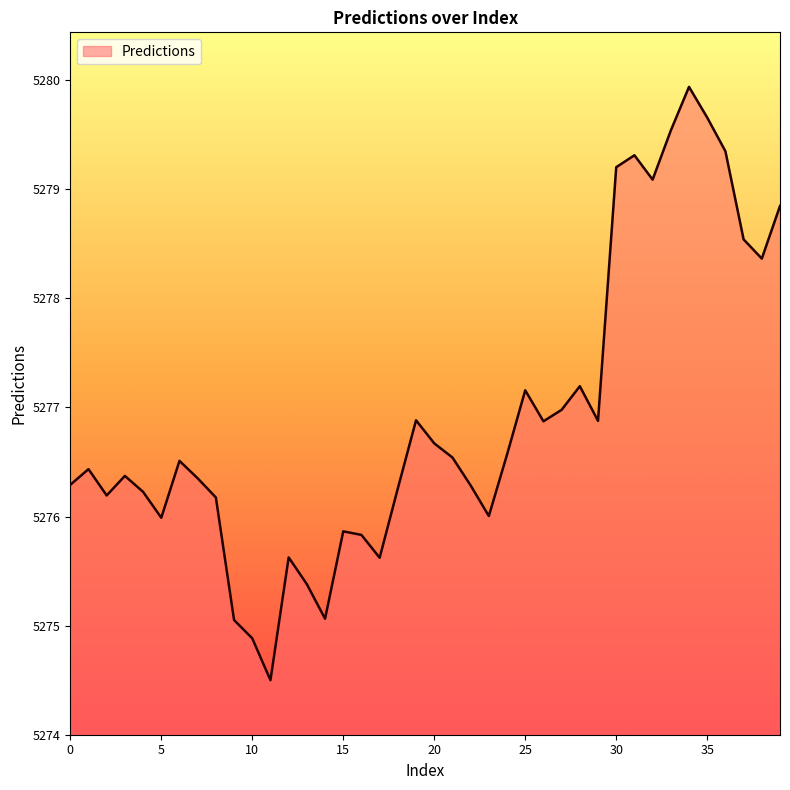

What is the difference between the maximum and minimum values?

5.4